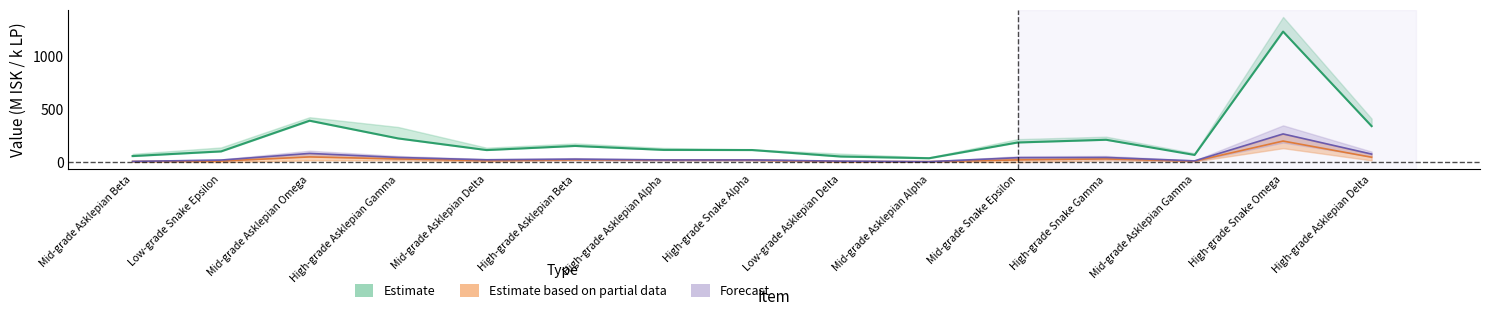

How many lines are shown in the chart?

3